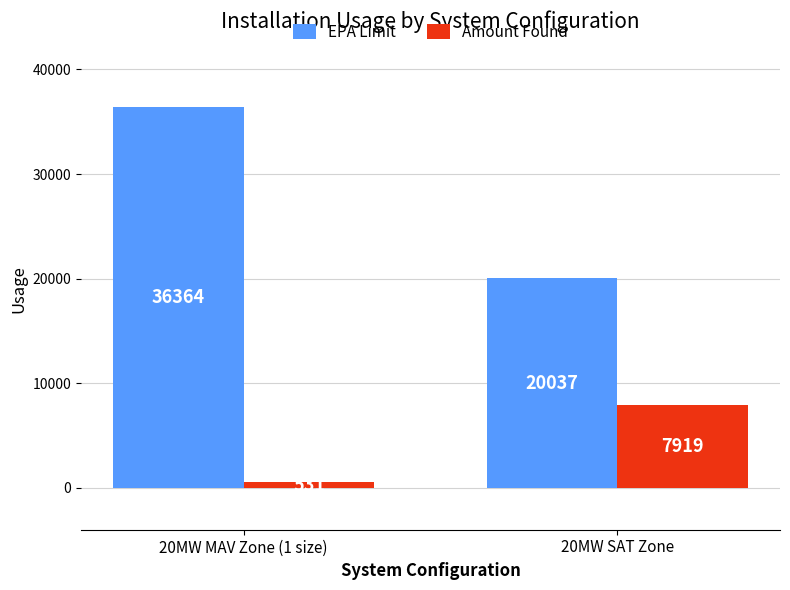

The value of EPA Limit at 20MW MAV Zone (1 size) is 36364. True or false?

True